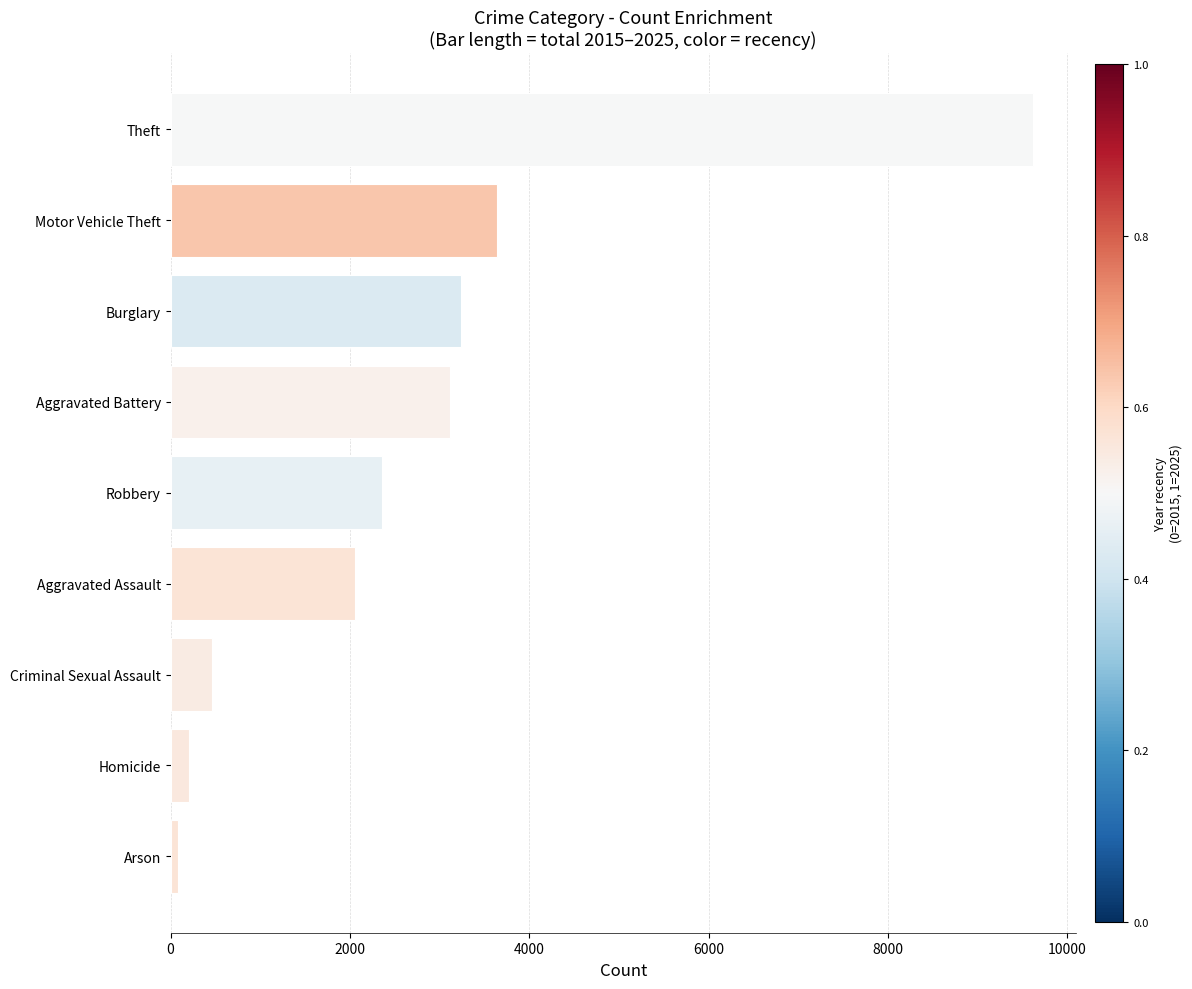

Reading bottom to top, extract all data points from this chart.

Arson=88	Homicide=207	Criminal Sexual Assault=459	Aggravated Assault=2061	Robbery=2357	Aggravated Battery=3112	Burglary=3238	Motor Vehicle Theft=3637	Theft=9616